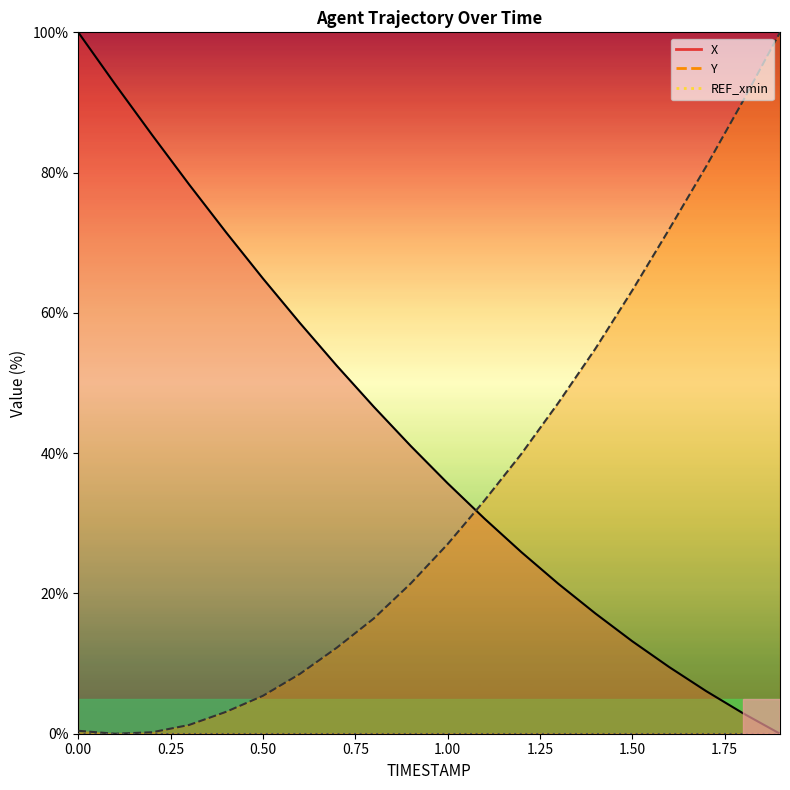

Reading right to left, transcribe all the data shown in this chart.

X: 1.9=0.0	1.8=2.9	1.7=6.1	1.6=9.5	1.5=13.2	1.4=17.2	1.3=21.4	1.2=25.9	1.1=30.7	1.0=35.7	0.9=41.0	0.8=46.6	0.7=52.5	0.6=58.6	0.5=64.9	0.4=71.5	0.3=78.3	0.2=85.4	0.1=92.6	0.0=100.0
Y: 1.9=100.0	1.8=90.2	1.7=80.9	1.6=71.9	1.5=63.2	1.4=54.9	1.3=47.2	1.2=39.9	1.1=33.3	1.0=27.0	0.9=21.4	0.8=16.4	0.7=12.3	0.6=8.5	0.5=5.4	0.4=3.1	0.3=1.2	0.2=0.2	0.1=0.0	0.0=0.4